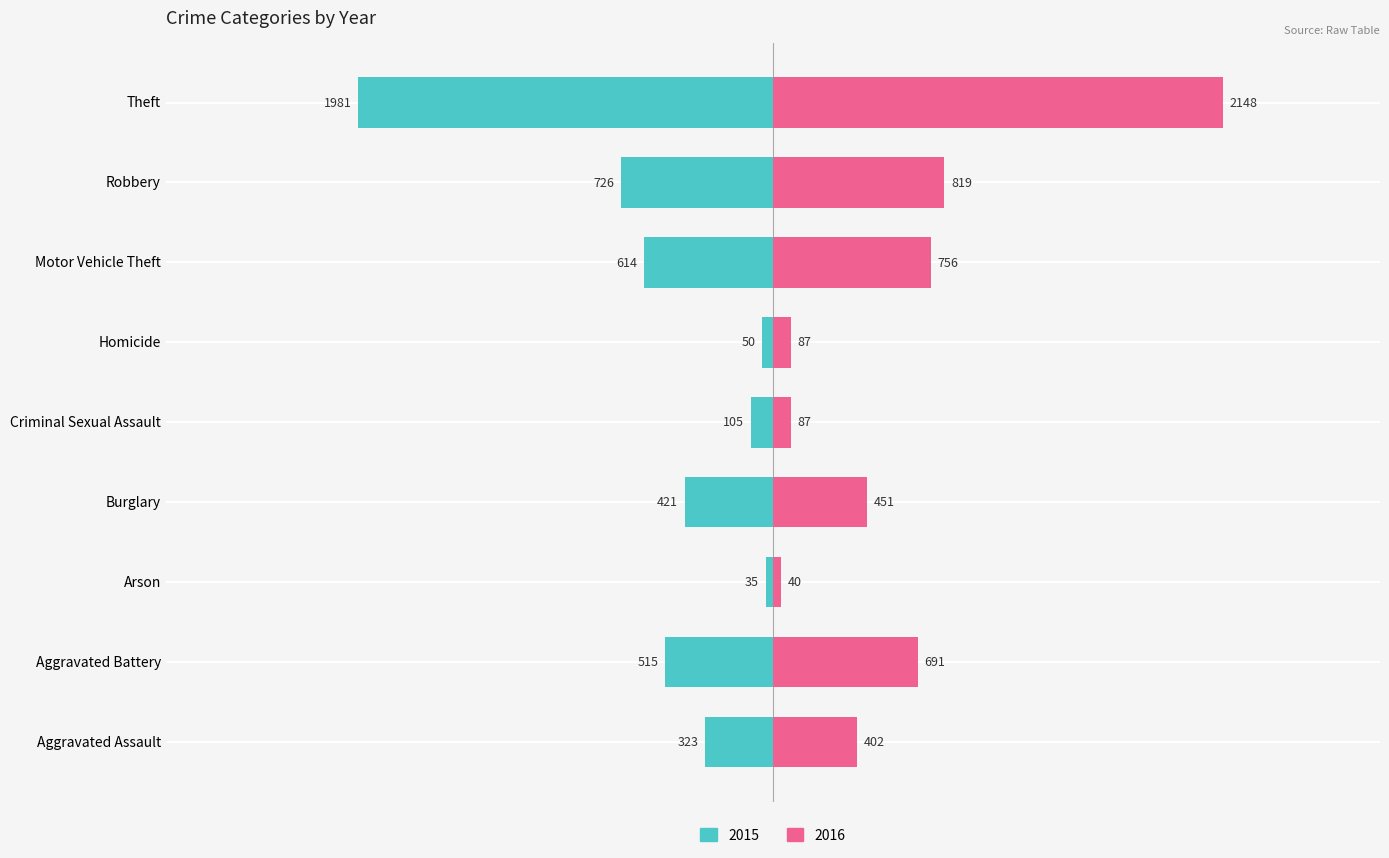

What position from the left is Theft?

9